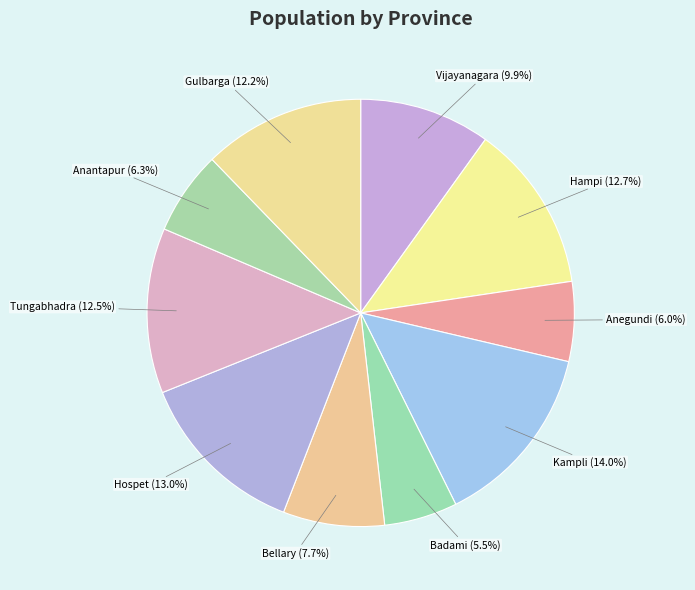

Combined, what portion of the pie is Hampi and Anegundi?

18.7%